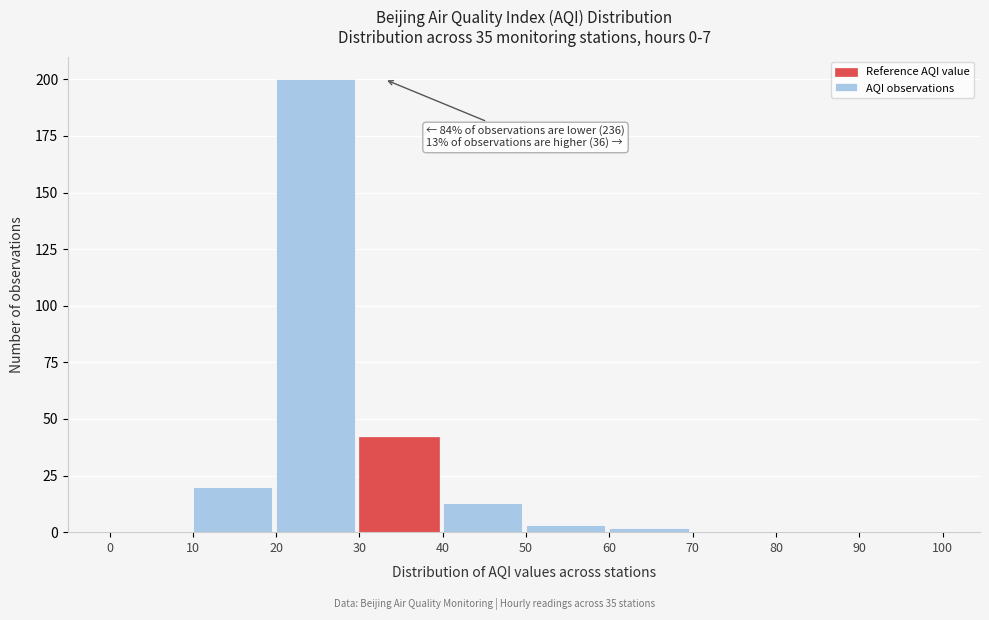

Which range on the x-axis has the tallest bar?

20 to 30